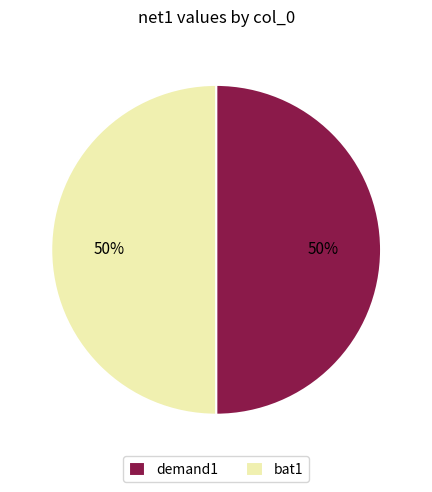

Is it true that demand1 is 50% of the pie?

True